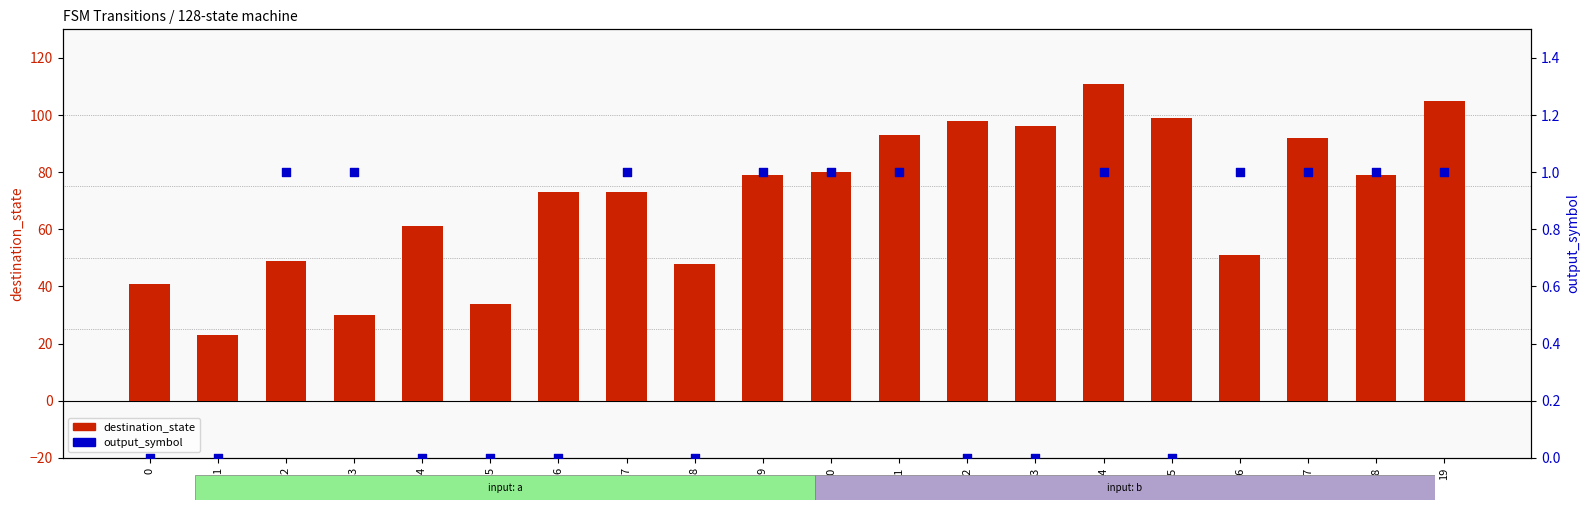

Which series contains the lowest Y value?

output_symbol